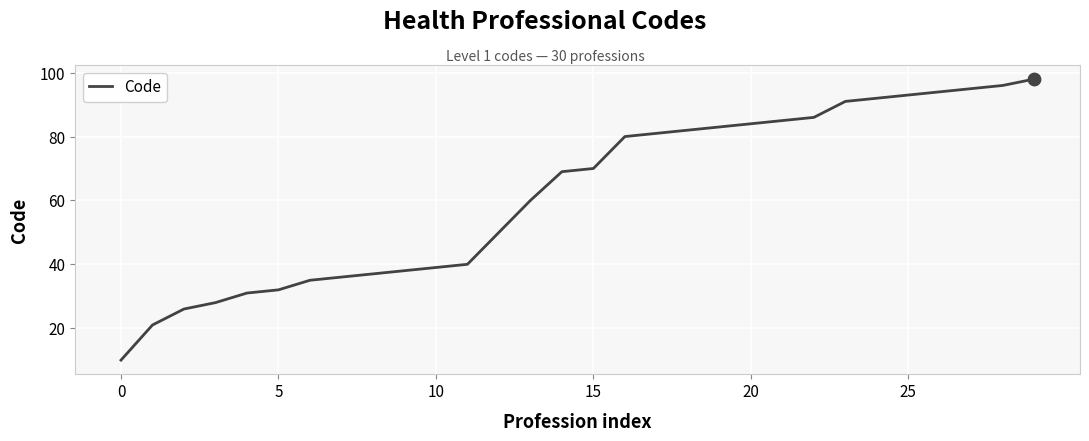

What is the minimum value shown in the chart?

10